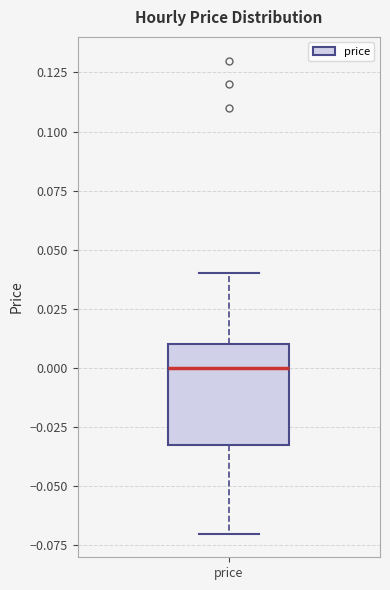

Where is the lower edge of the box for price on the y-axis? The values are not printed on the chart, so give them approximately, as read against the axis.

-0.03